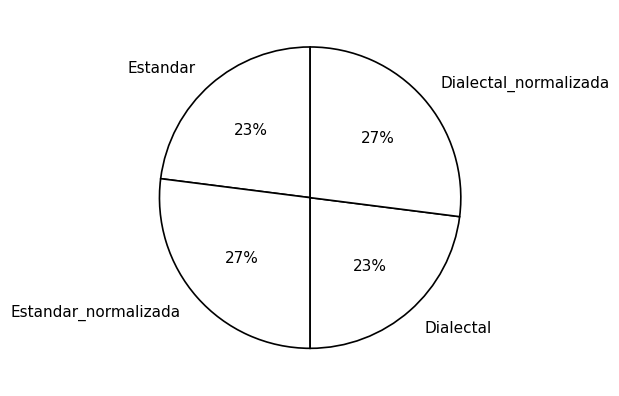

To the nearest percent, what is the difference between the Estandar and Dialectal_normalizada slice percentages?

4%